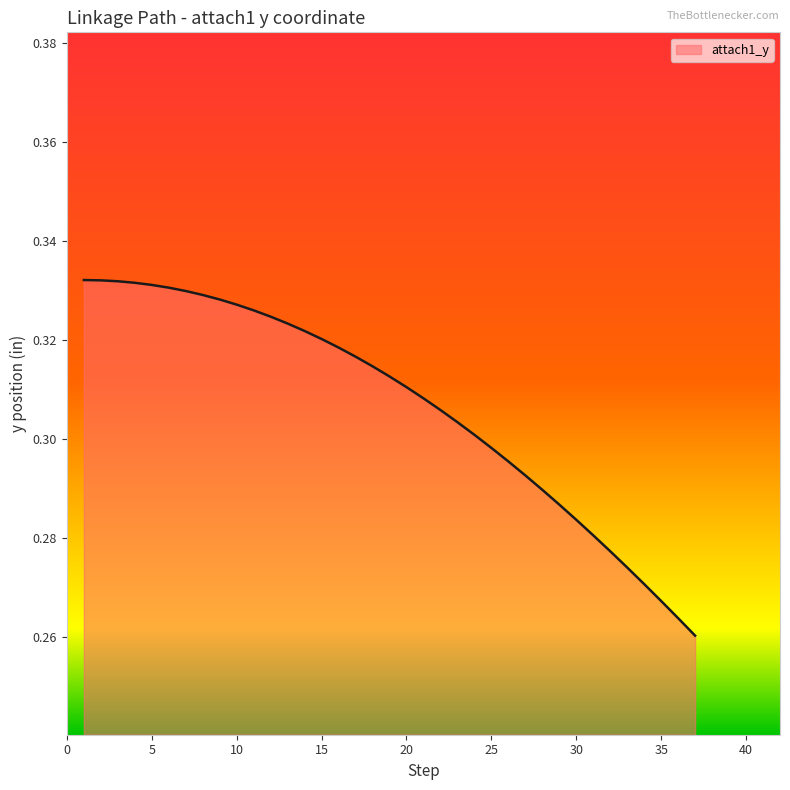

Does the chart display data point markers on the line(s)?

No